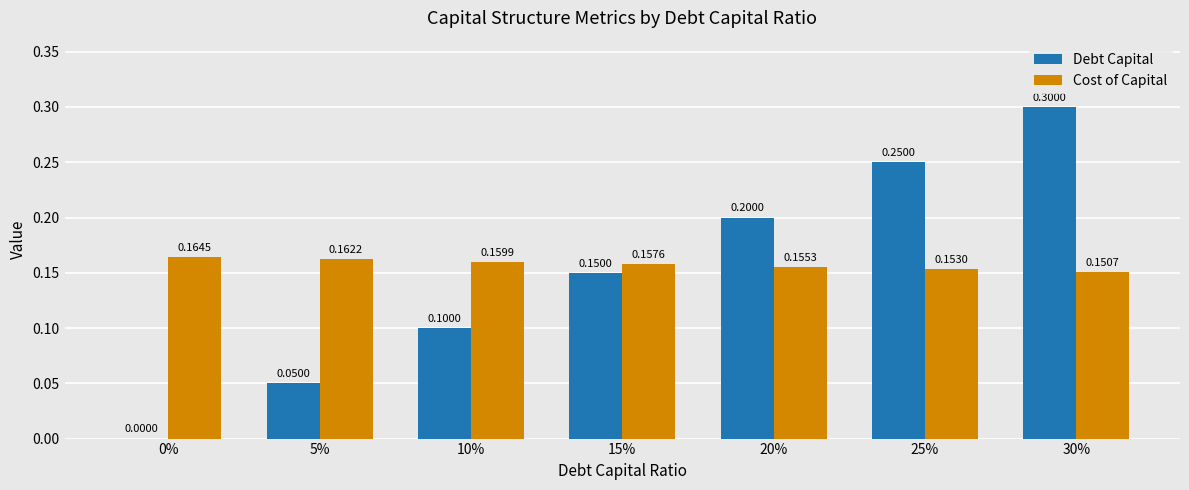

Between 5% and 15%, which series saw the biggest shift?

Debt Capital